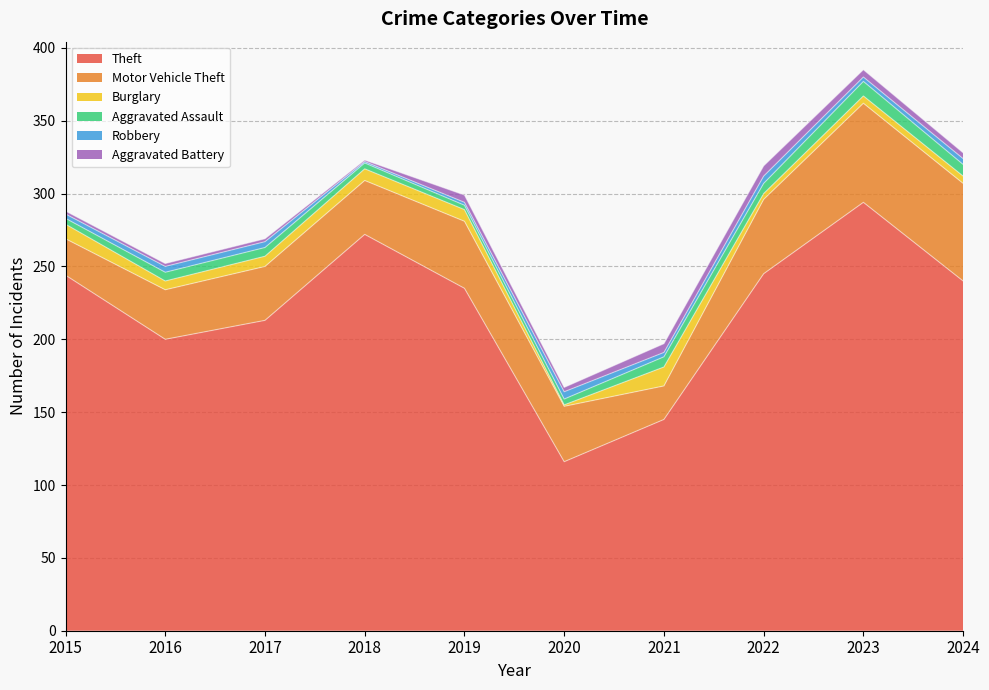

The Burglary series shows 3 at 2023. True or false?

False